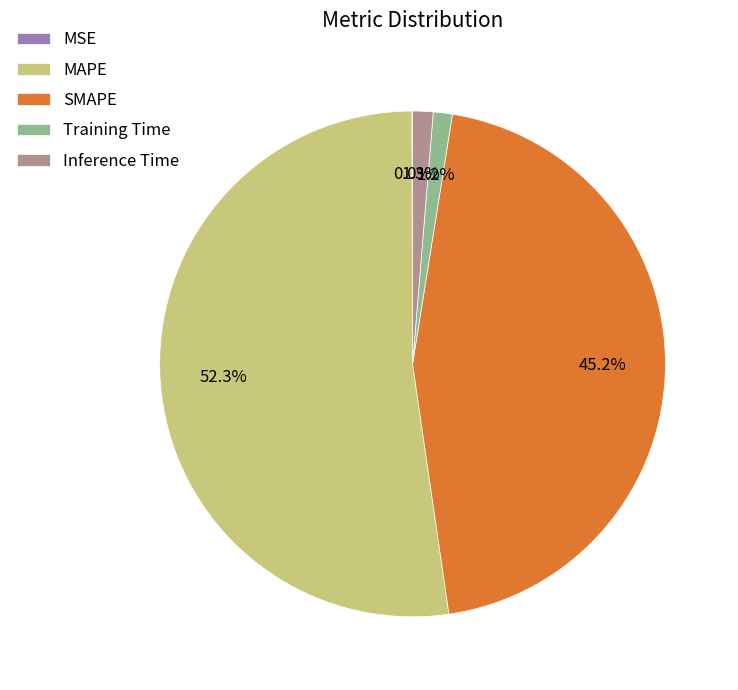

Is the sum of Inference Time and MAPE greater than half?

Yes